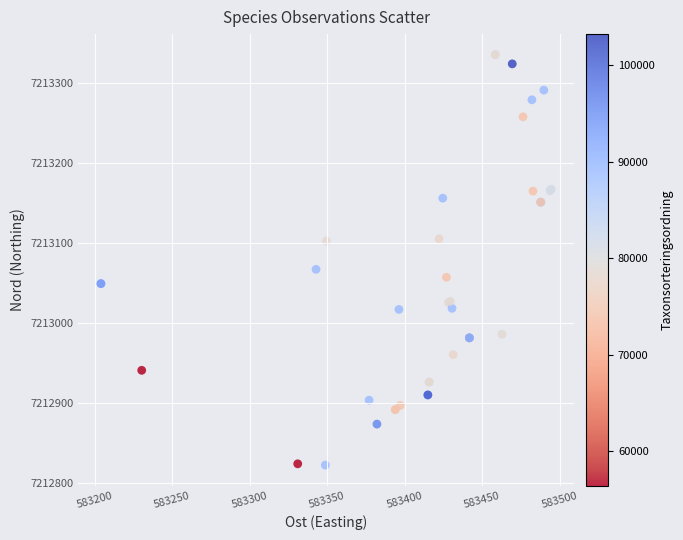

What Y value in the scatter plot is closest to 7213078?

7213067.1